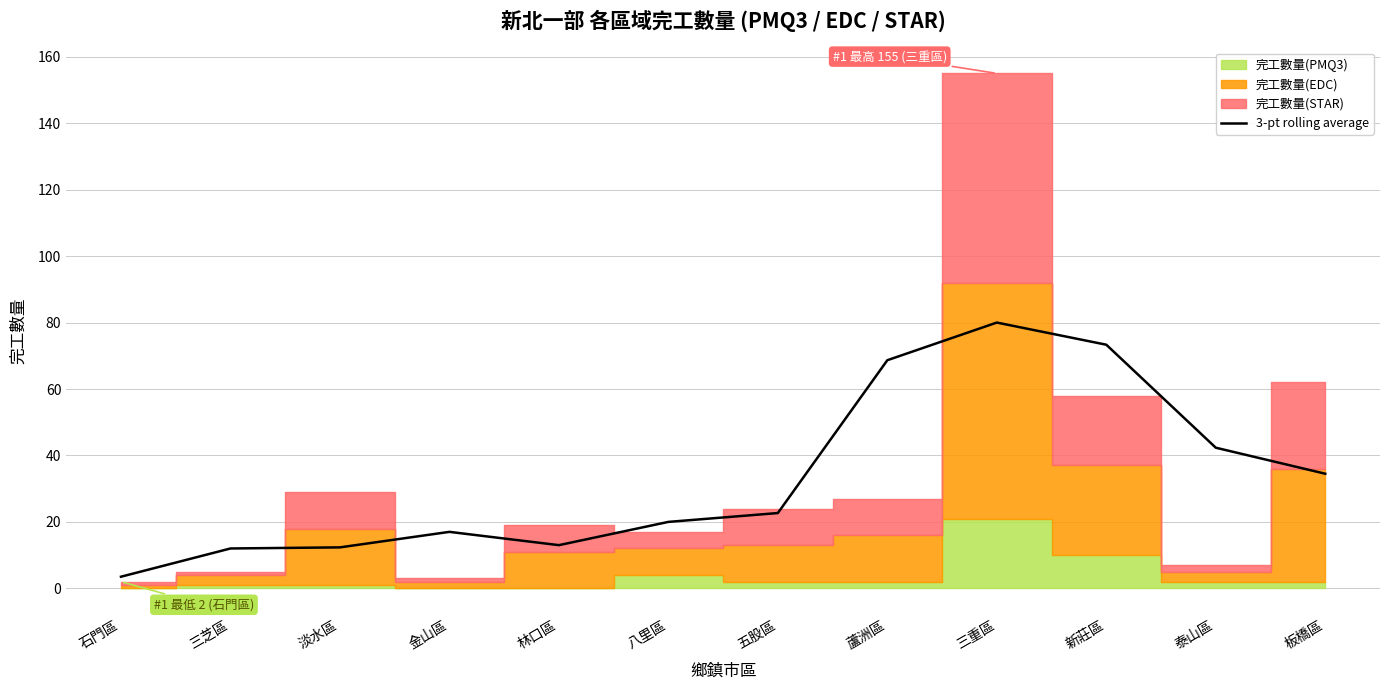

What is the sum of the values at 蘆洲區 and 石門區?

72.2